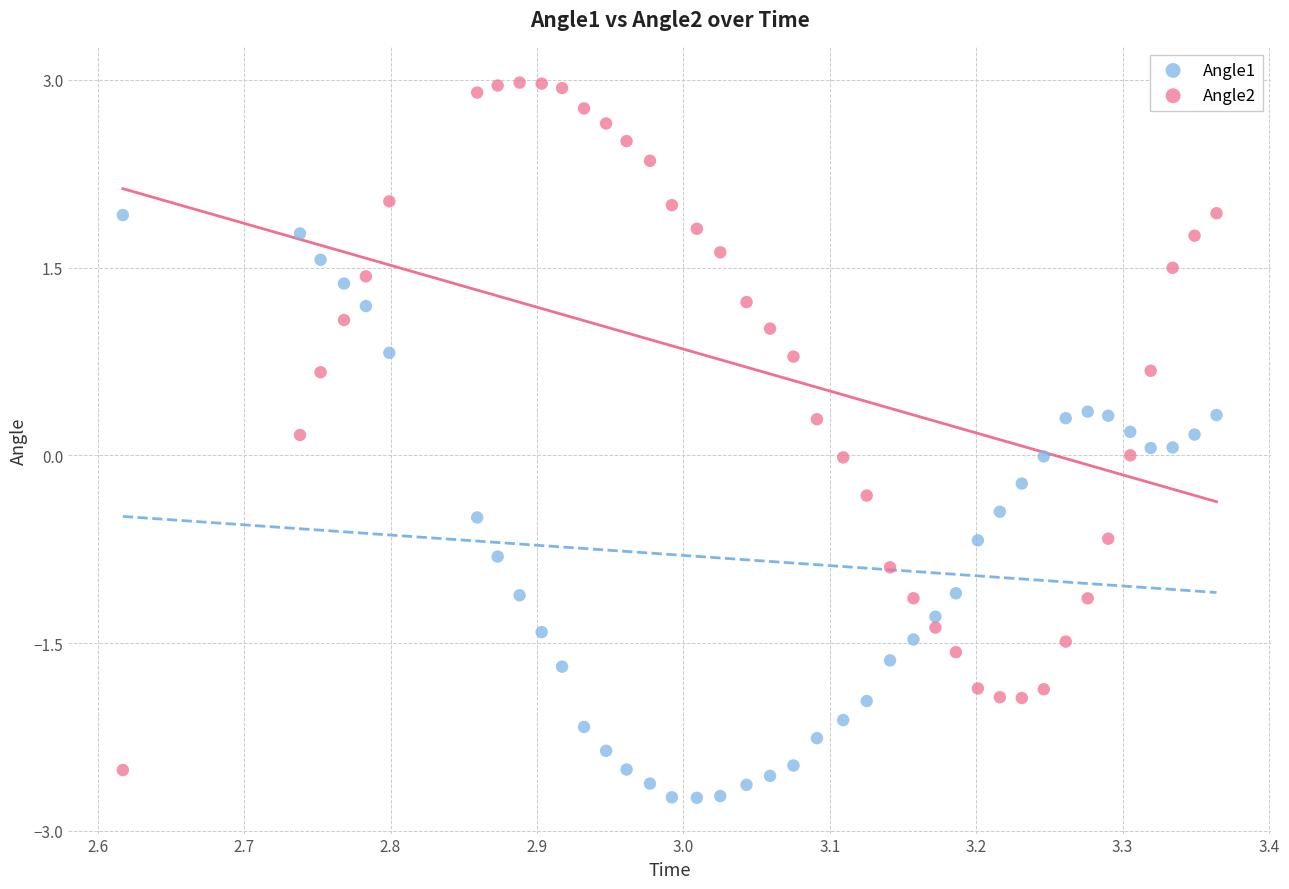

Which series has the widest spread of Y values?

Angle2